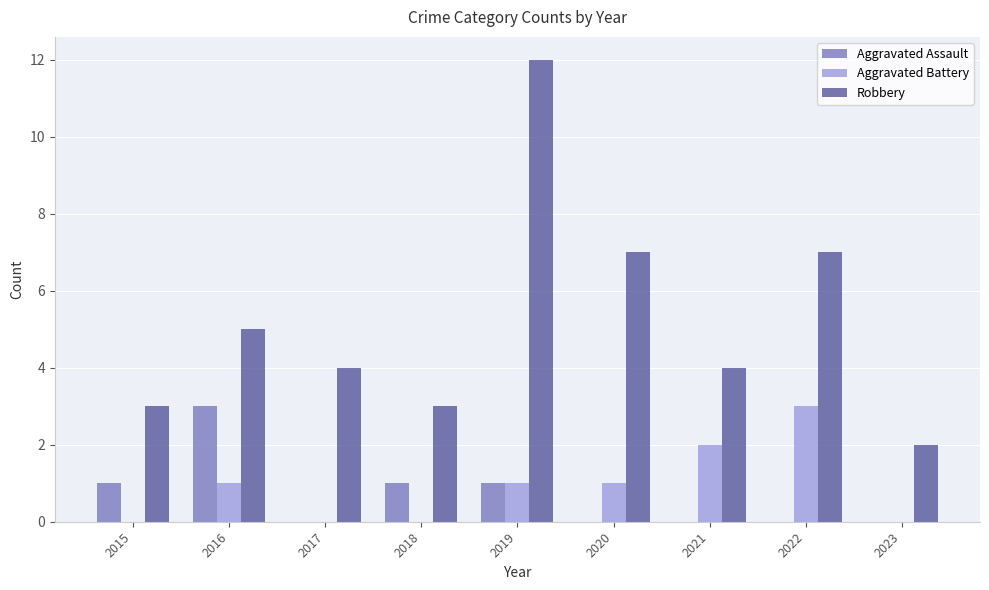

Is the value of Aggravated Assault at 2015 greater than the value of Robbery at 2016?

No